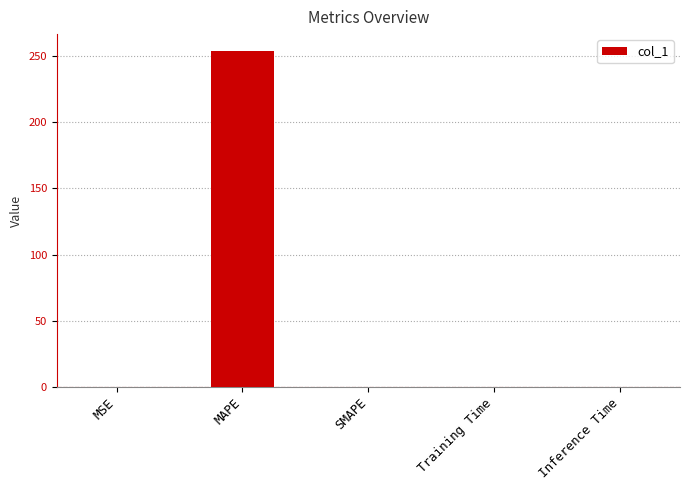

What is the average value?

50.8